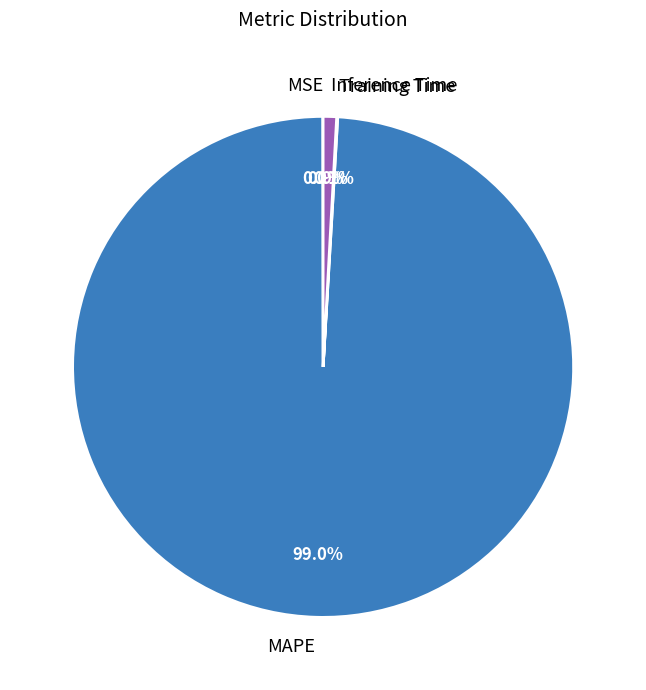

What is the majority slice?

MAPE